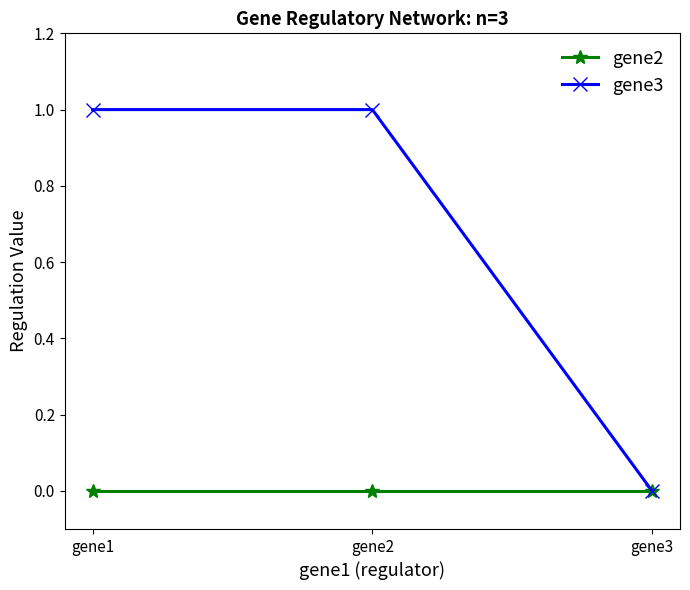

At gene1, list the series in order from largest to smallest.

gene3, gene2